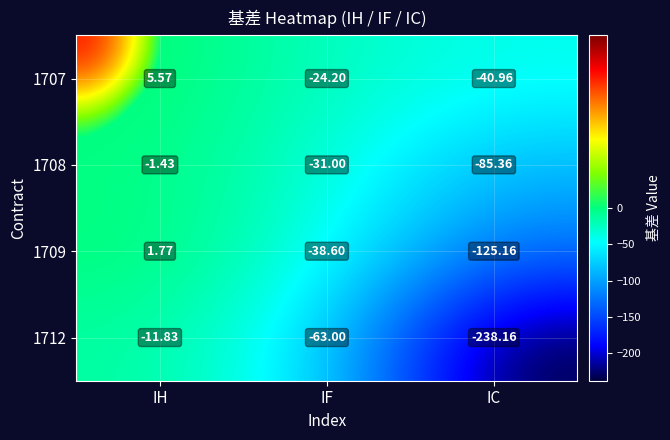

Which category has the highest value in the 1708 series?

IH